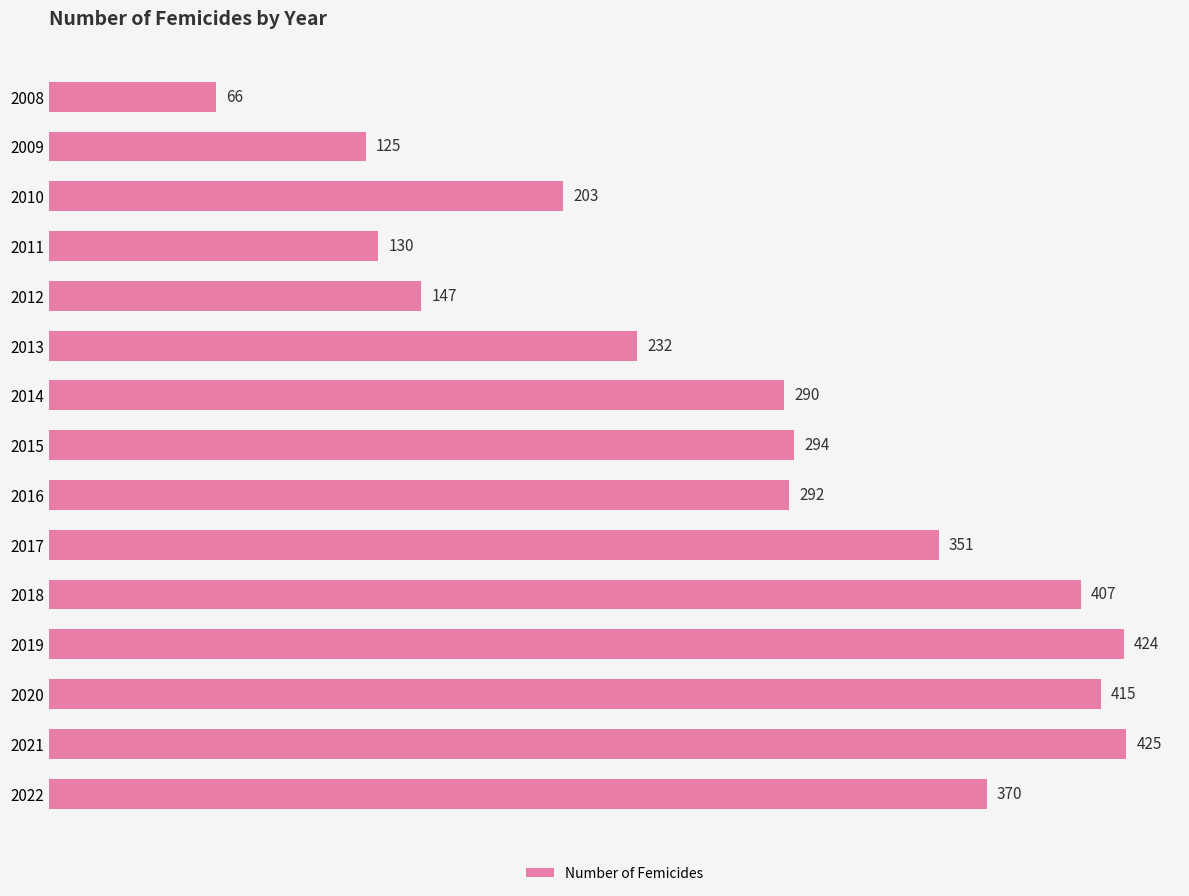

What is the minimum value shown in the chart?

66